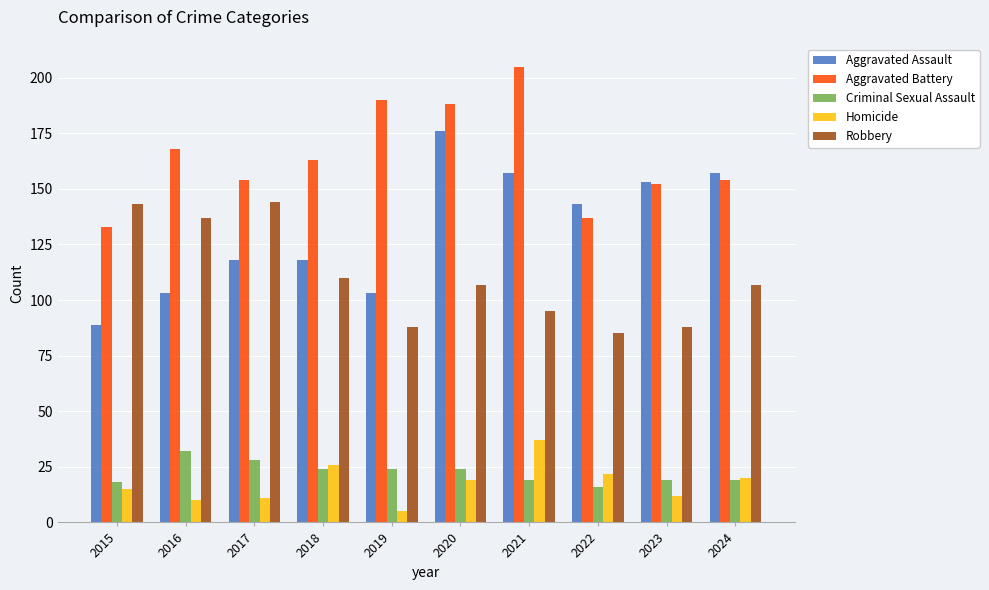

How many bars are there in each group?

5